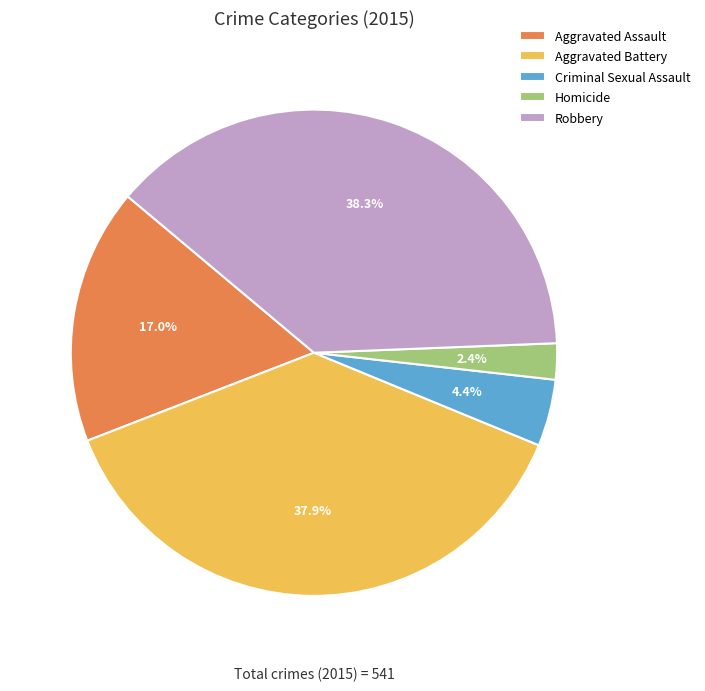

To the nearest percent, what is the difference between the largest and smallest slice percentages?

36%